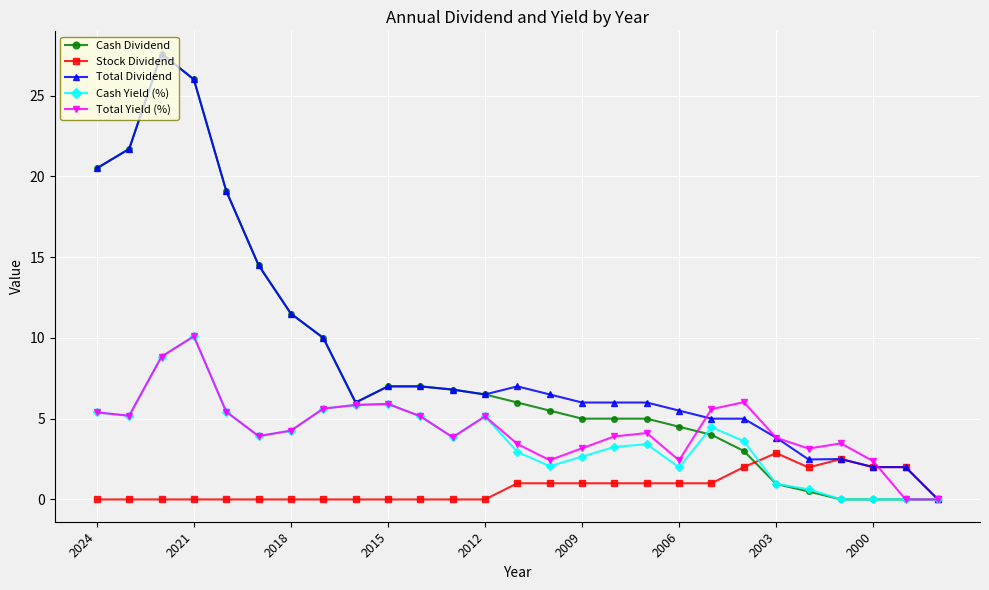

What is the value of the Total Yield (%) point at the 22nd from the left?

3.8